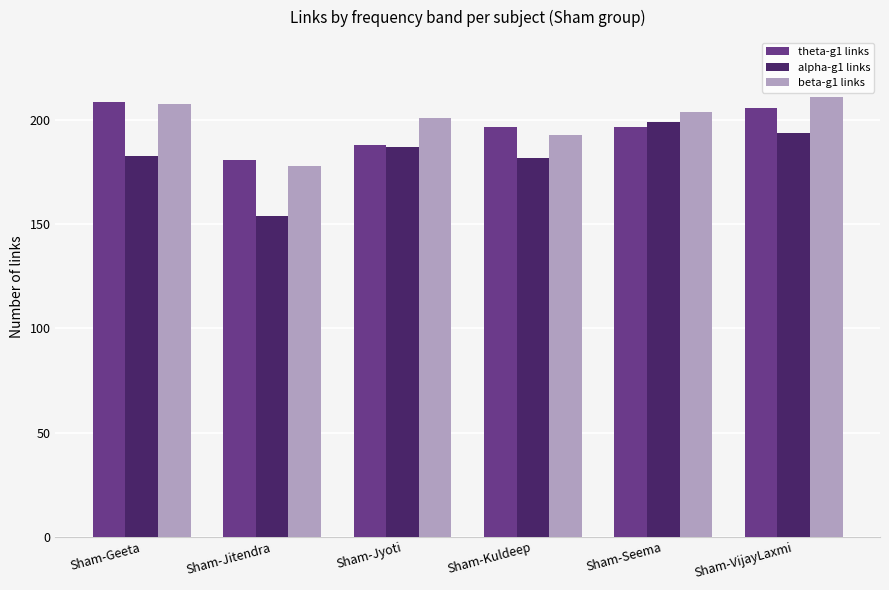

What is the greatest value displayed?

211